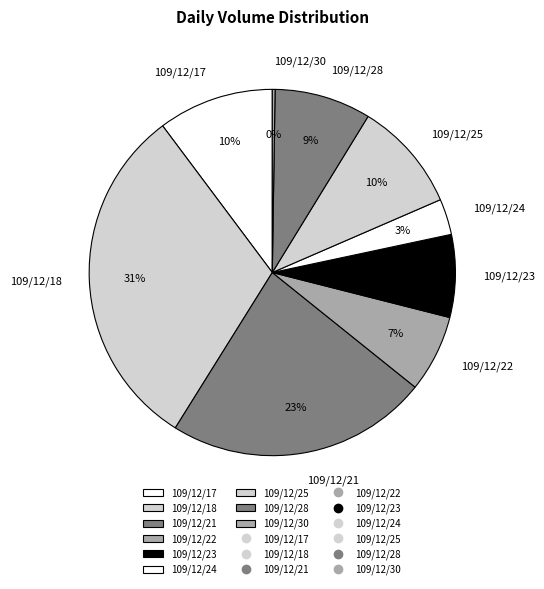

Combined, do 109/12/21 and 109/12/22 account for over 50%?

No